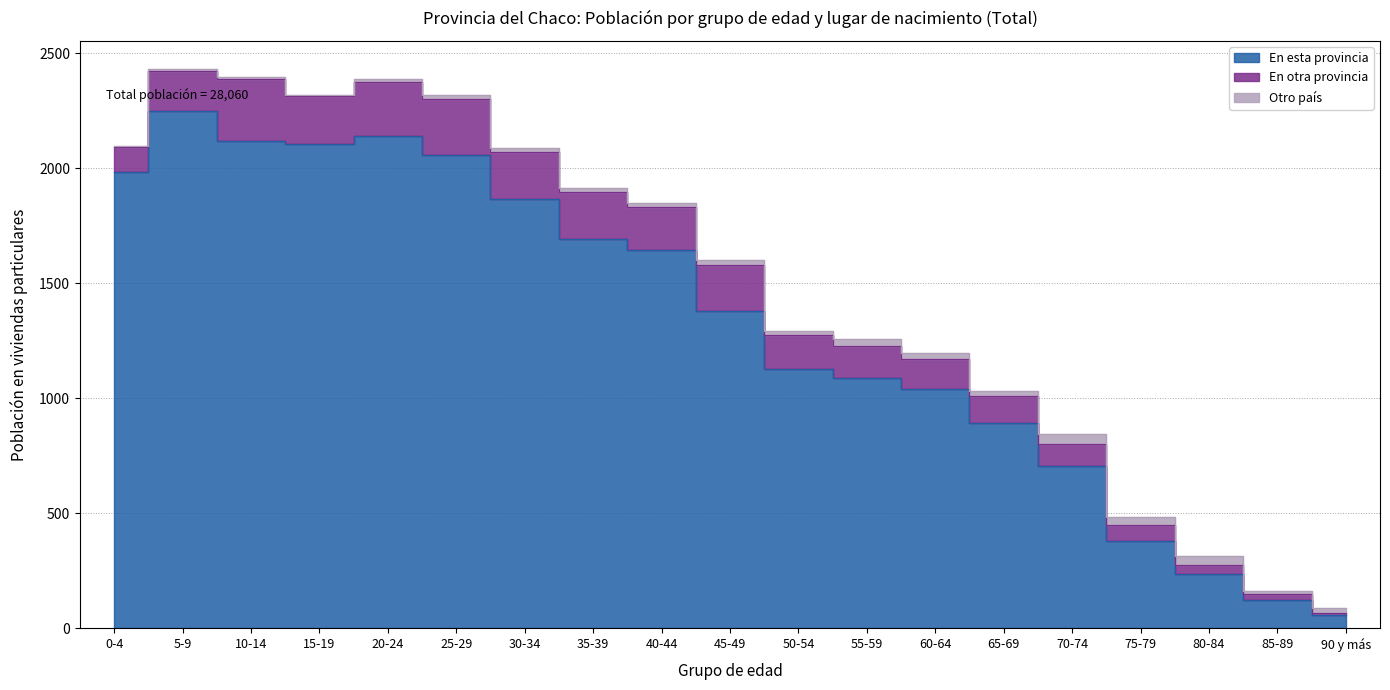

What is the value of the Otro país point at the 2nd from the left?

8